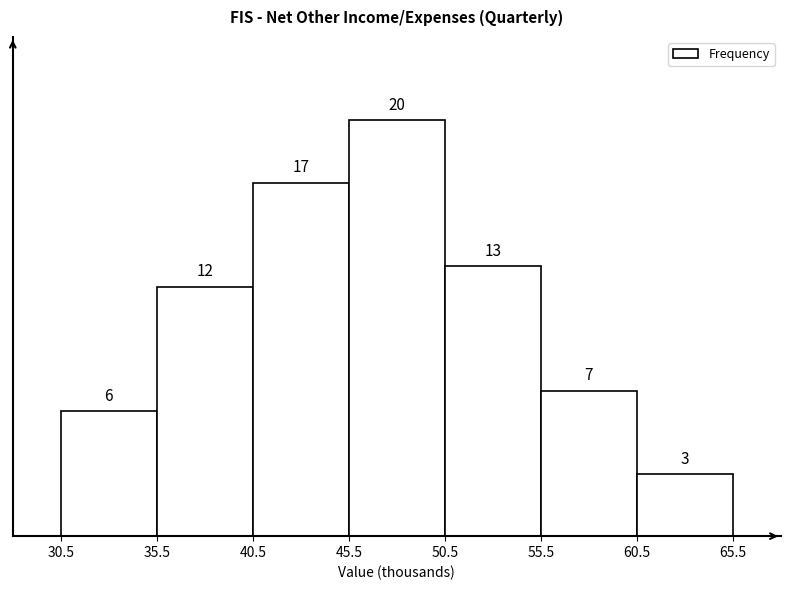

What is the height of the bar covering 40.5 to 45.5 on the x-axis?

17